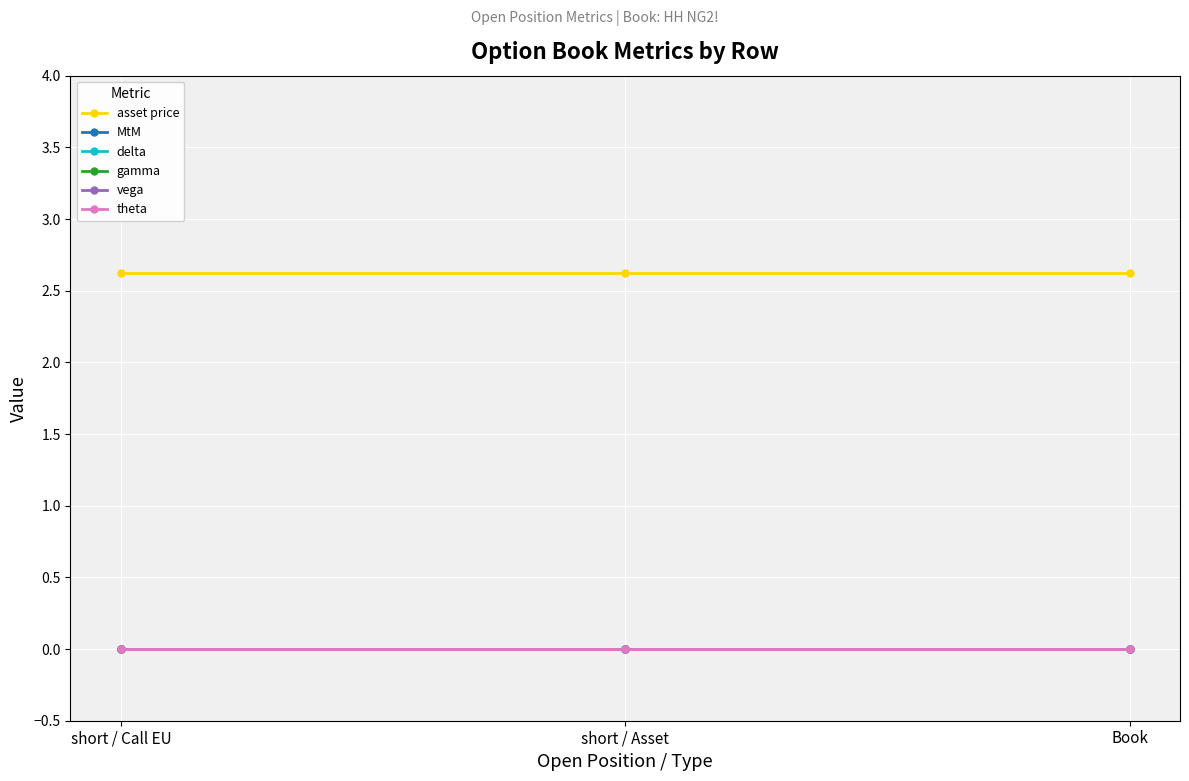

Does the chart display data point markers on the line(s)?

Yes